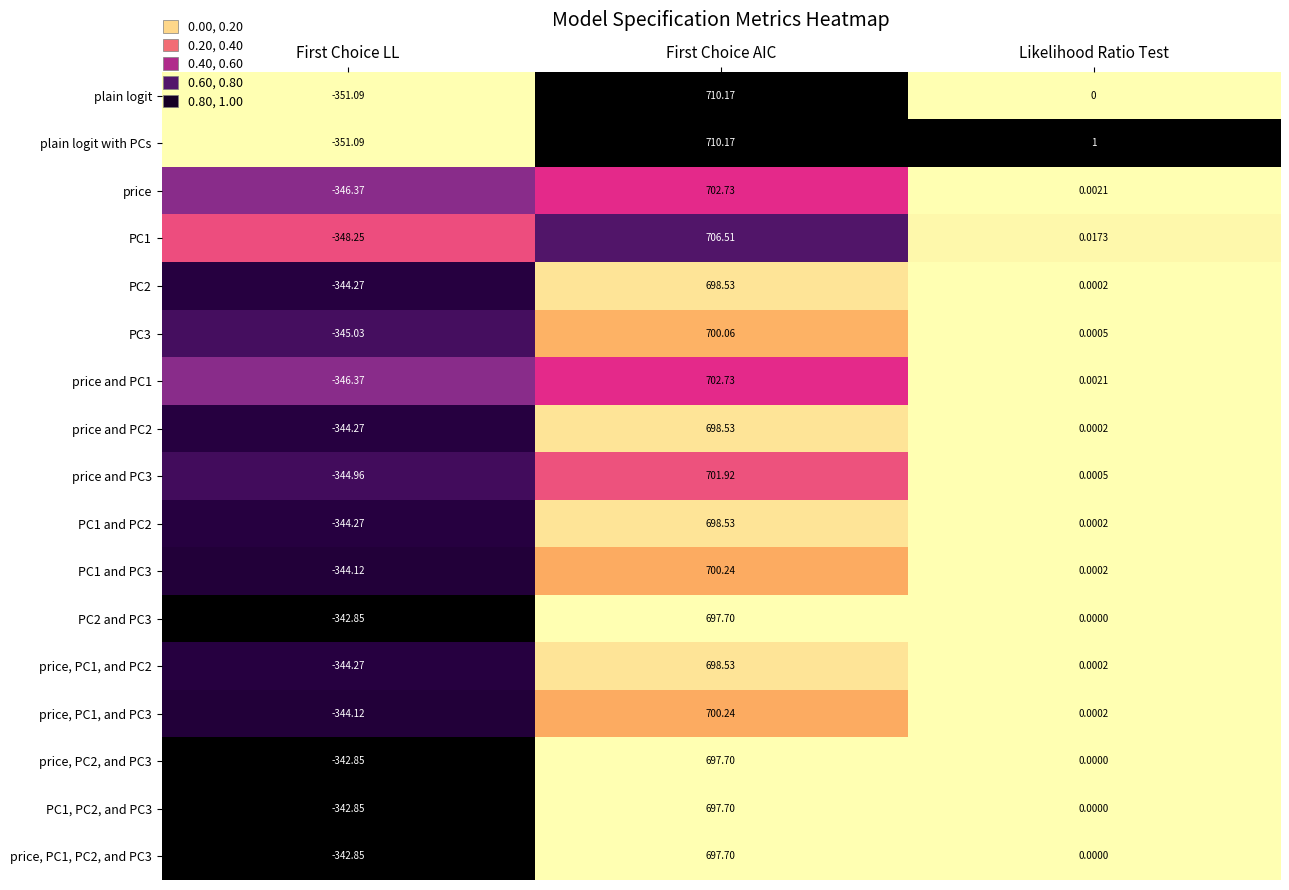

Which series changed the most between First Choice LL and Likelihood Ratio Test?

plain logit with PCs